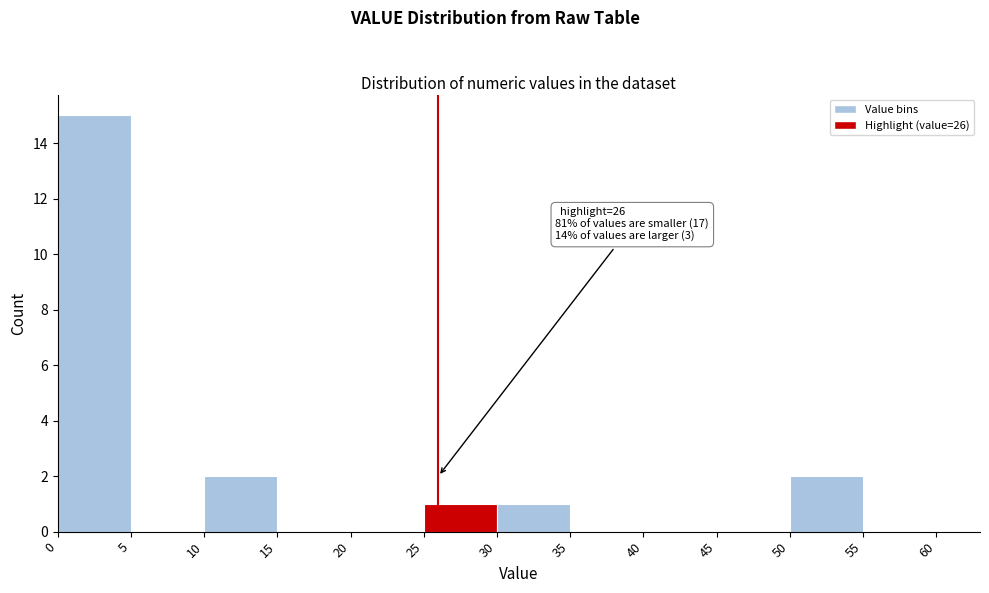

Which range on the x-axis has the tallest bar?

0 to 5